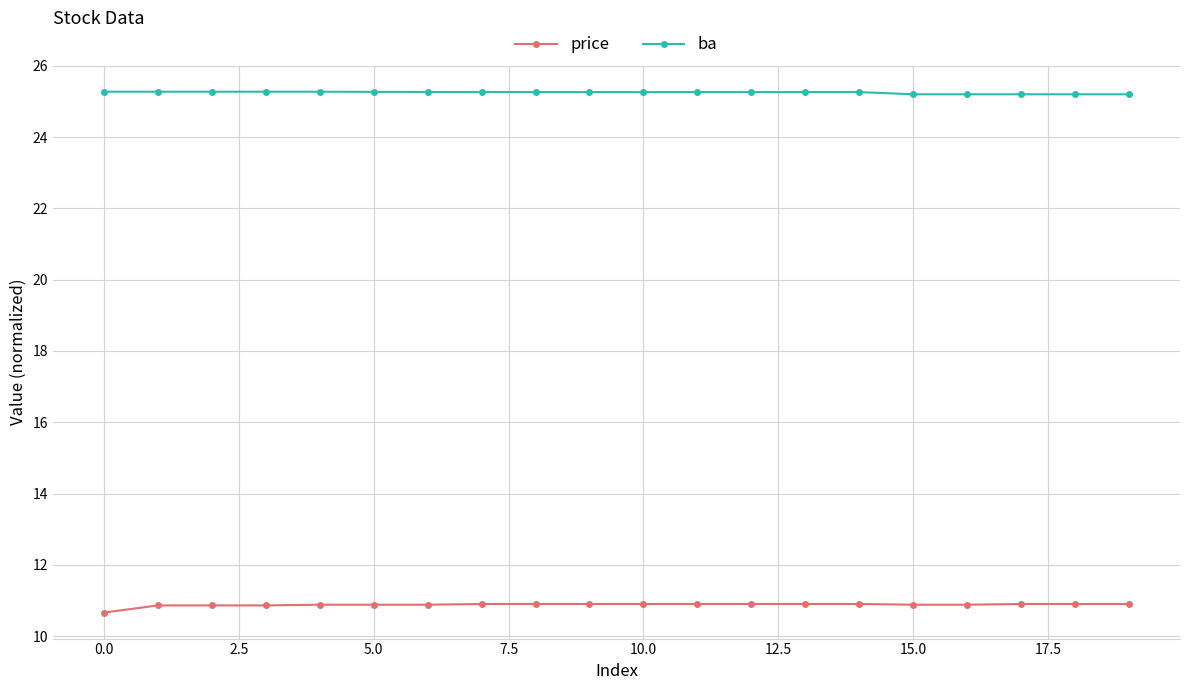

What is the value of the price point at the 17th from the left?

10.9